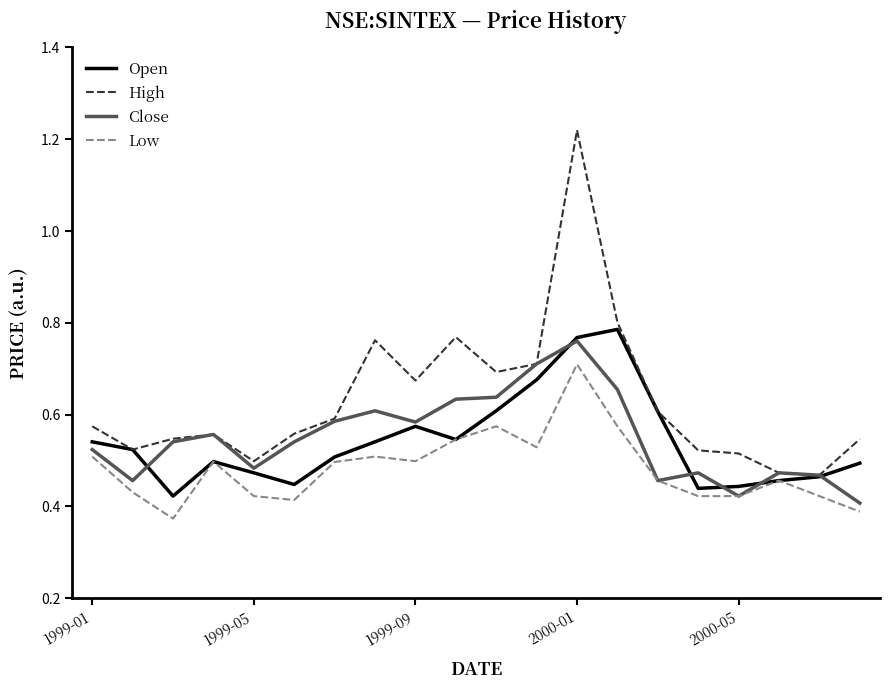

Which series has the largest range (max minus min)?

High